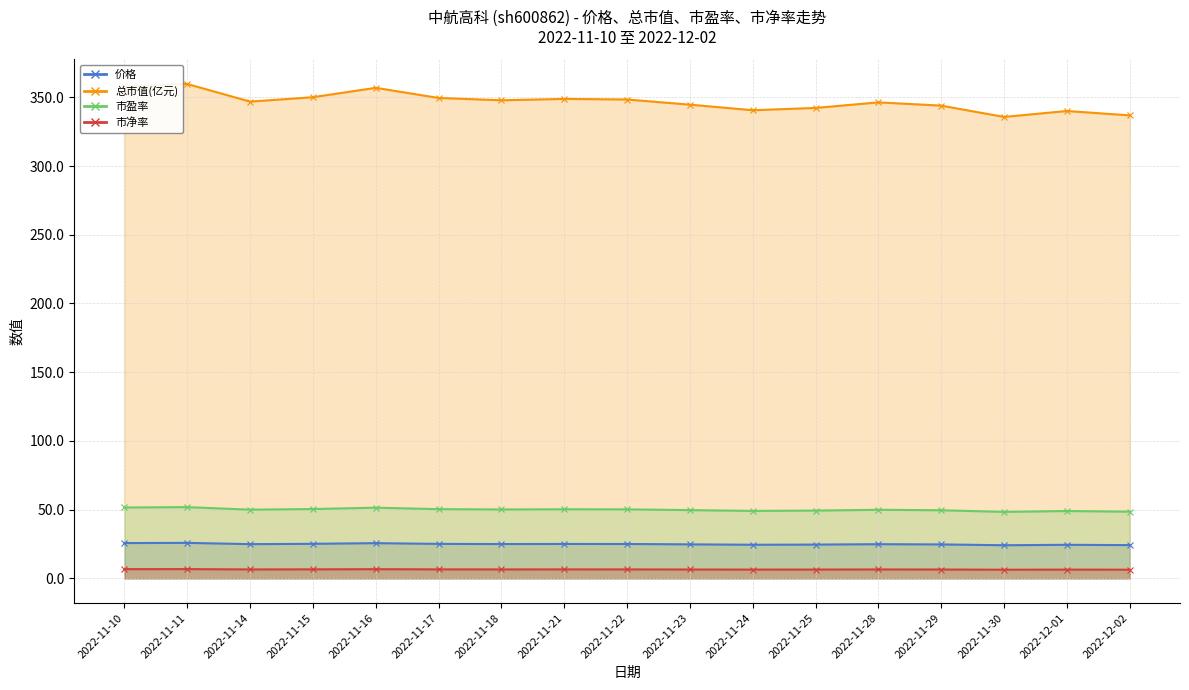

What is the value of the 总市值(亿元) point at the 14th from the left?

343.9